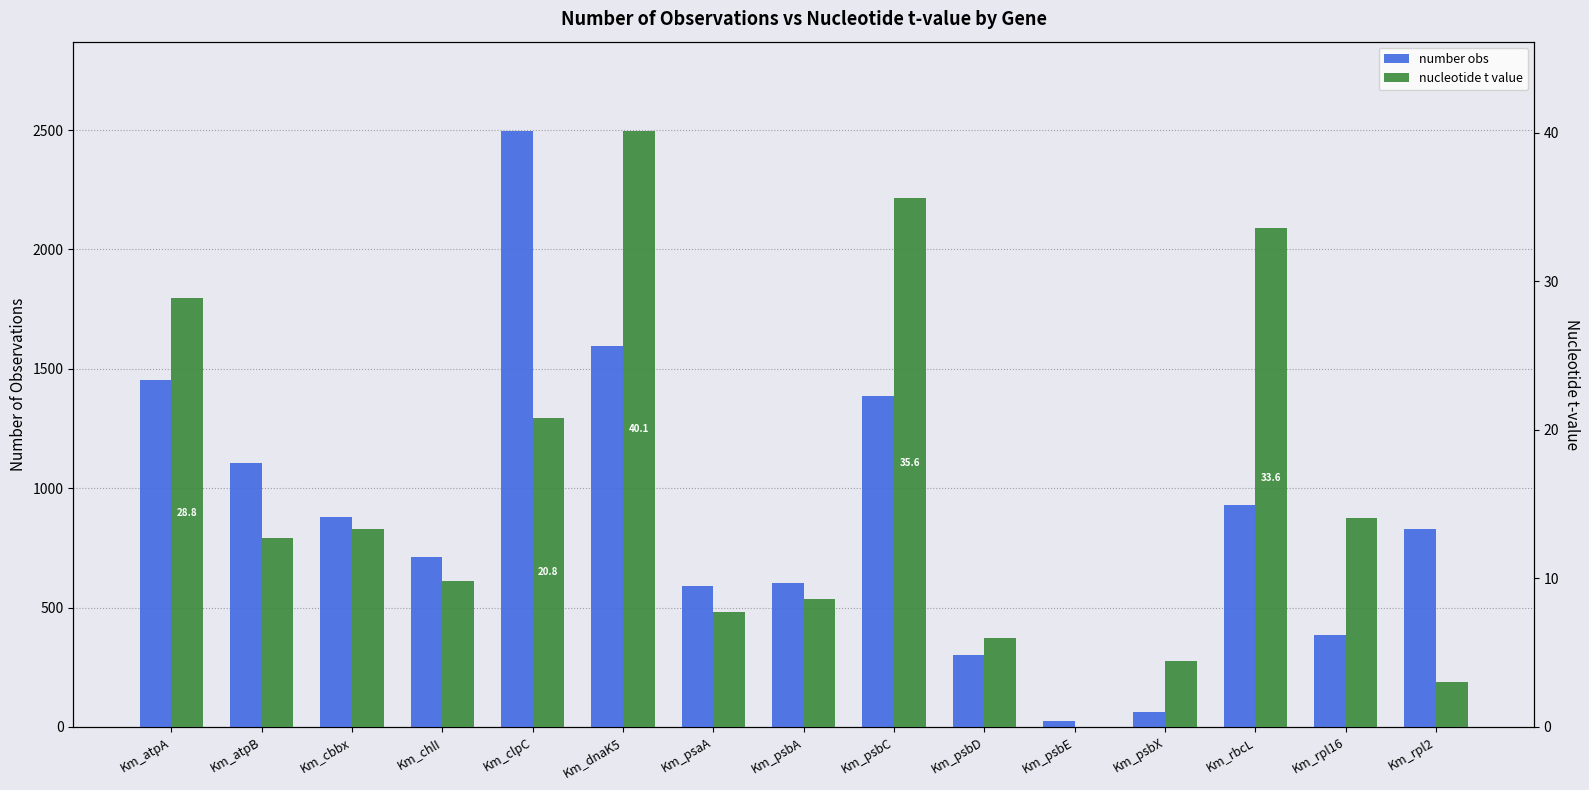

The number obs series shows 508.6 at Km_atpA. True or false?

False